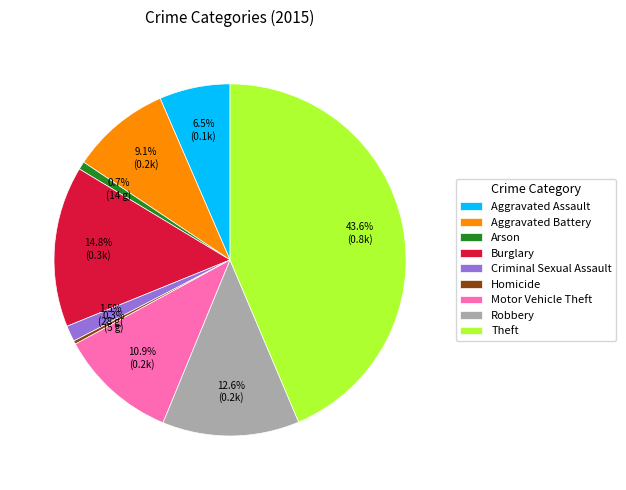

To the nearest percent, what is the difference between the largest and smallest slice percentages?

43%